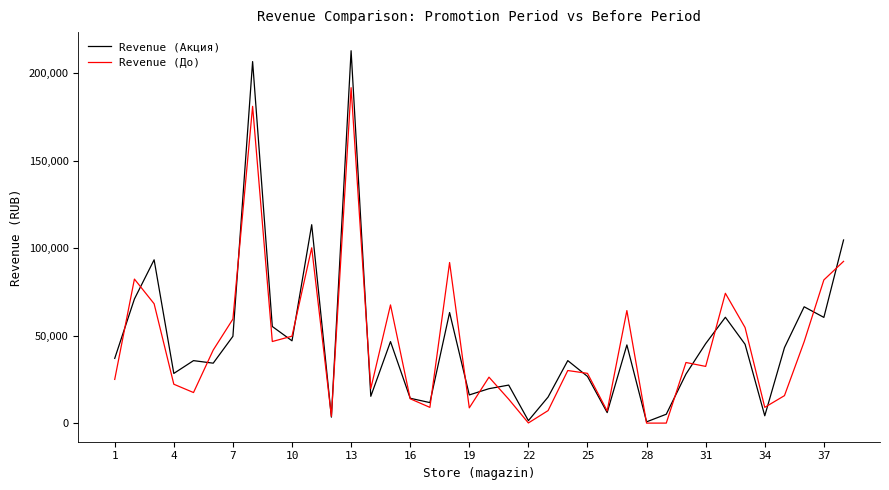

List the series in order of their peak value, highest first.

Revenue (Акция), Revenue (До)